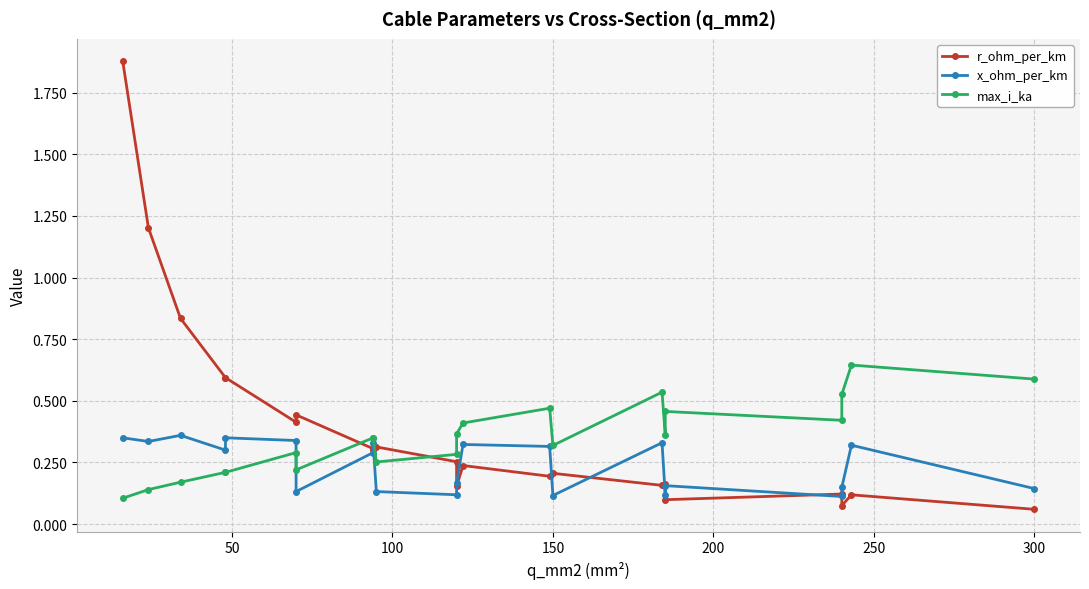

After their last crossing, which series has the higher values: r_ohm_per_km or x_ohm_per_km?

x_ohm_per_km